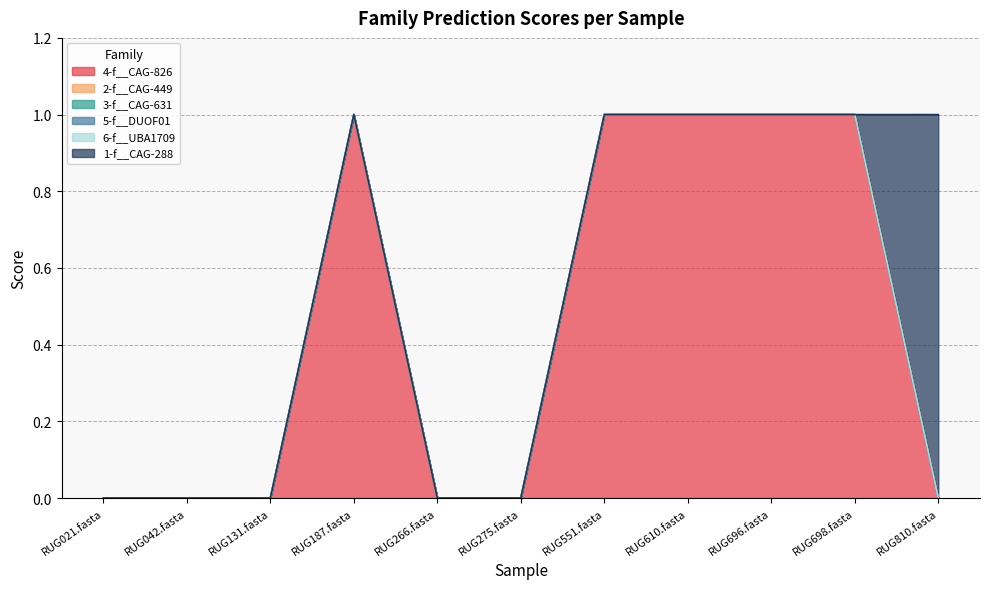

What is the total value across all series at RUG698.fasta?

1